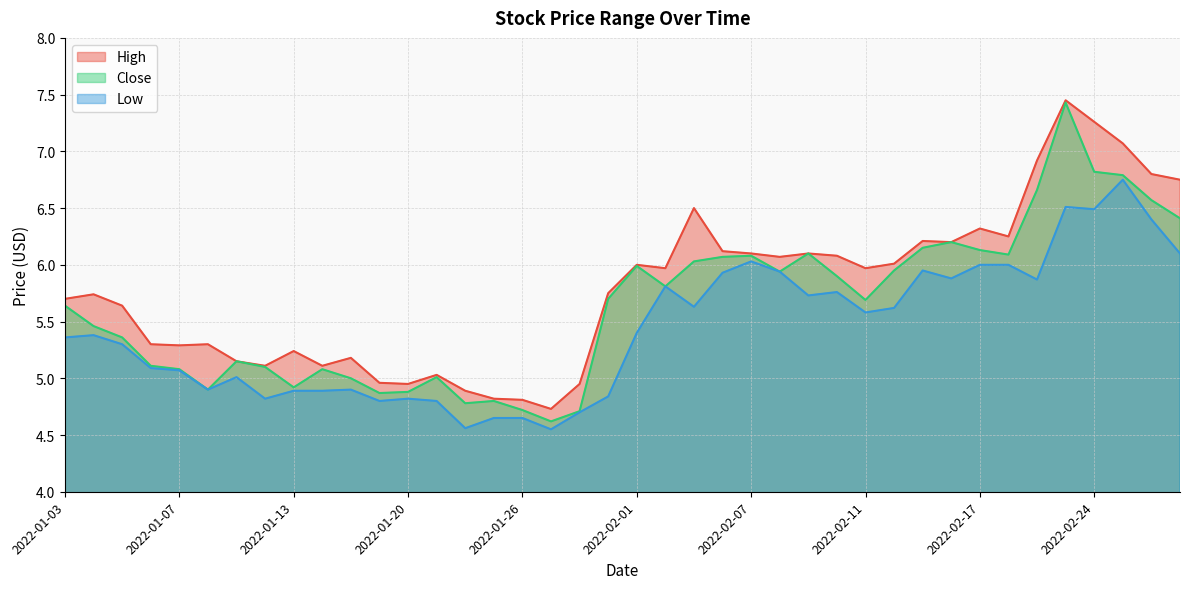

What is the total value across all series at 2022-01-18?

15.1